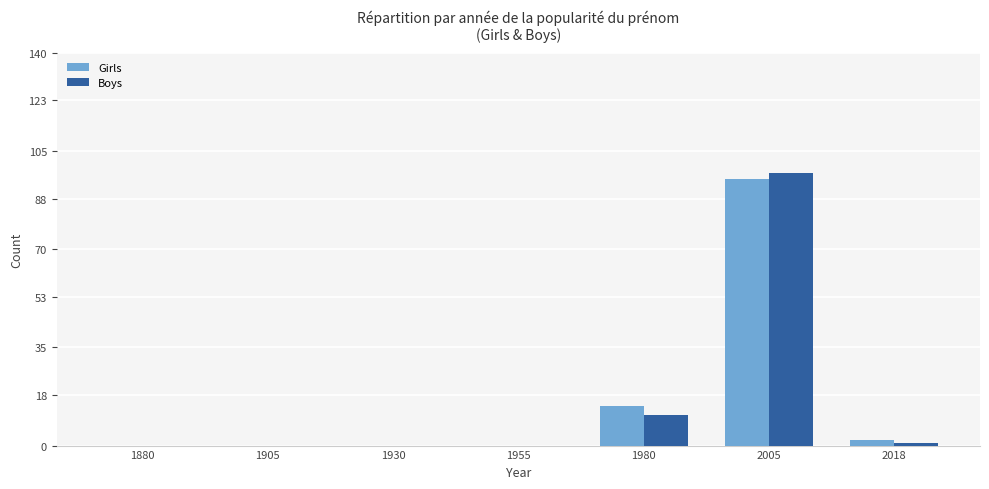

Is it true that Boys equals 11 at 1980?

True